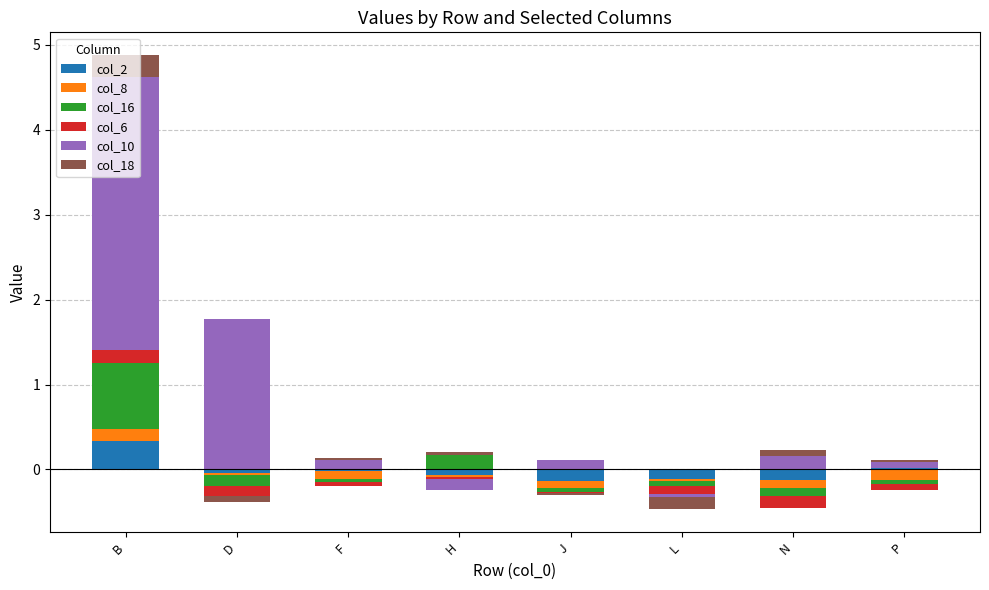

What is the label of the 5th bar from the left?

J